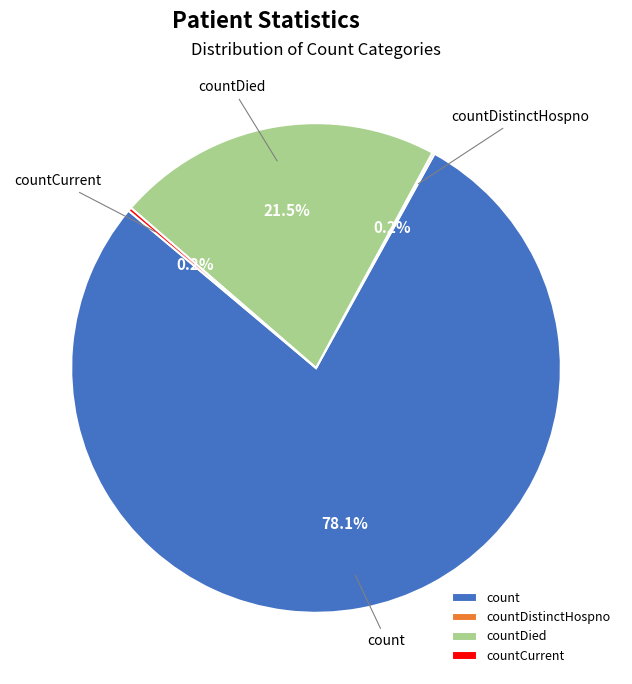

What is the majority slice?

count